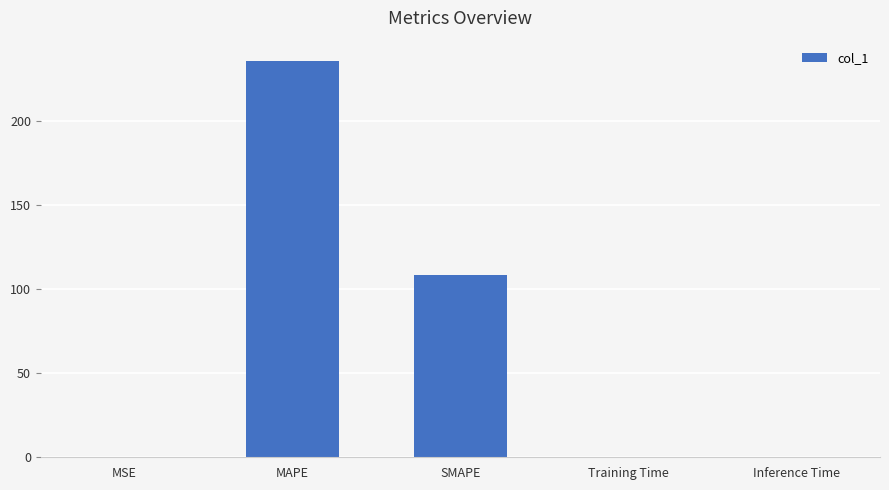

Are the bars grouped side by side (vs. stacked)?

No